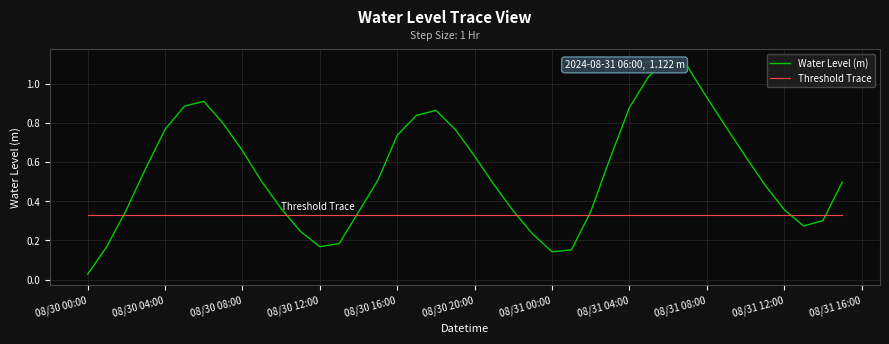

List the series in order of their peak value, highest first.

Water Level (m), Threshold Trace